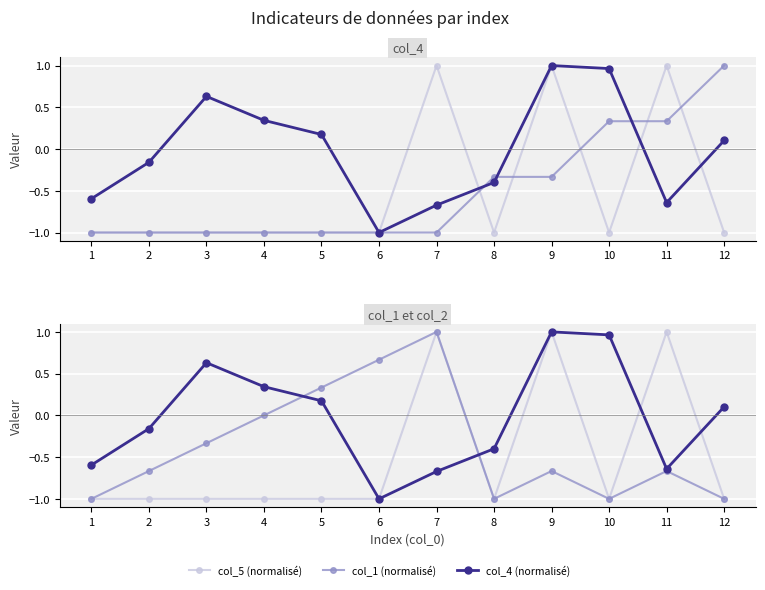

Which series changed the most between 4 and 12?

col_1 (normalisé)